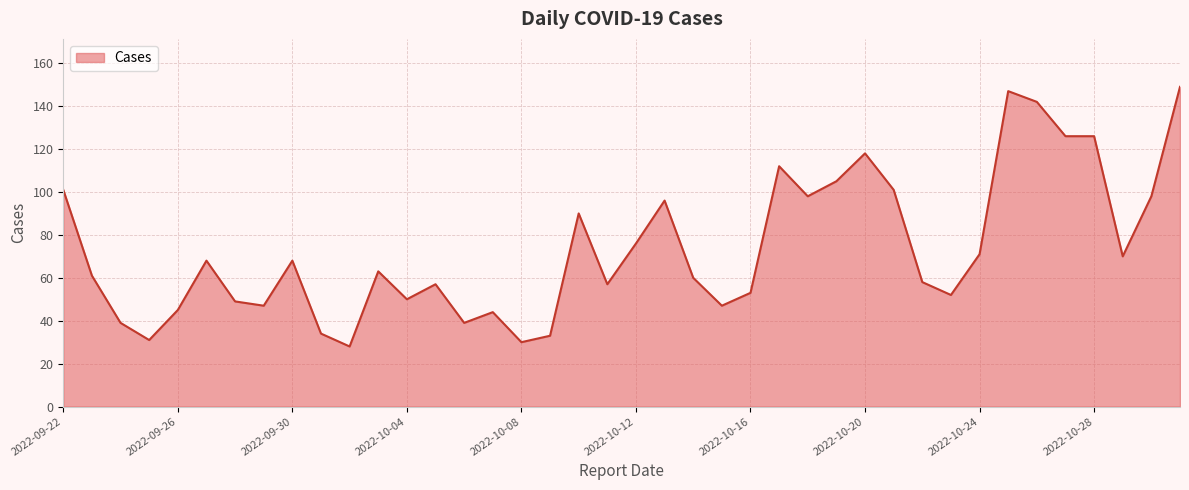

What is the maximum value shown in the chart?

149